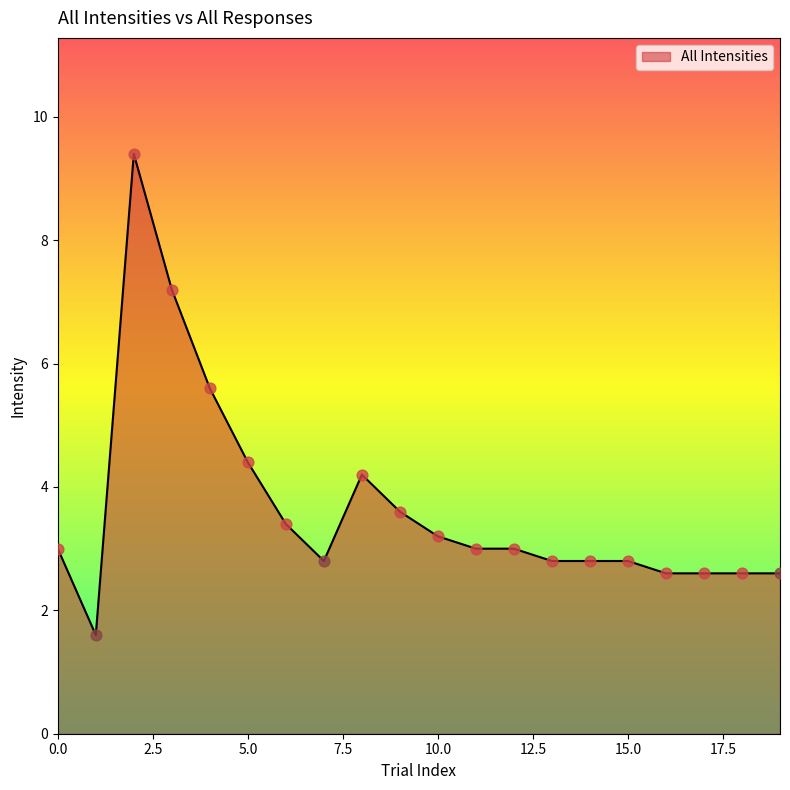

What is the difference between the maximum and minimum values?

7.8